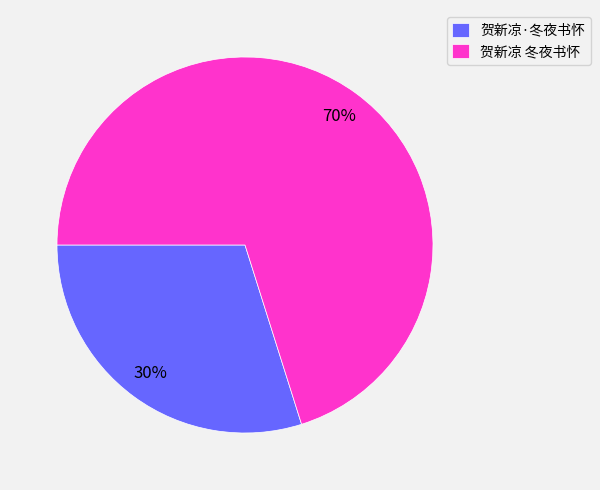

Is 贺新凉 冬夜书怀 the majority of the pie?

Yes